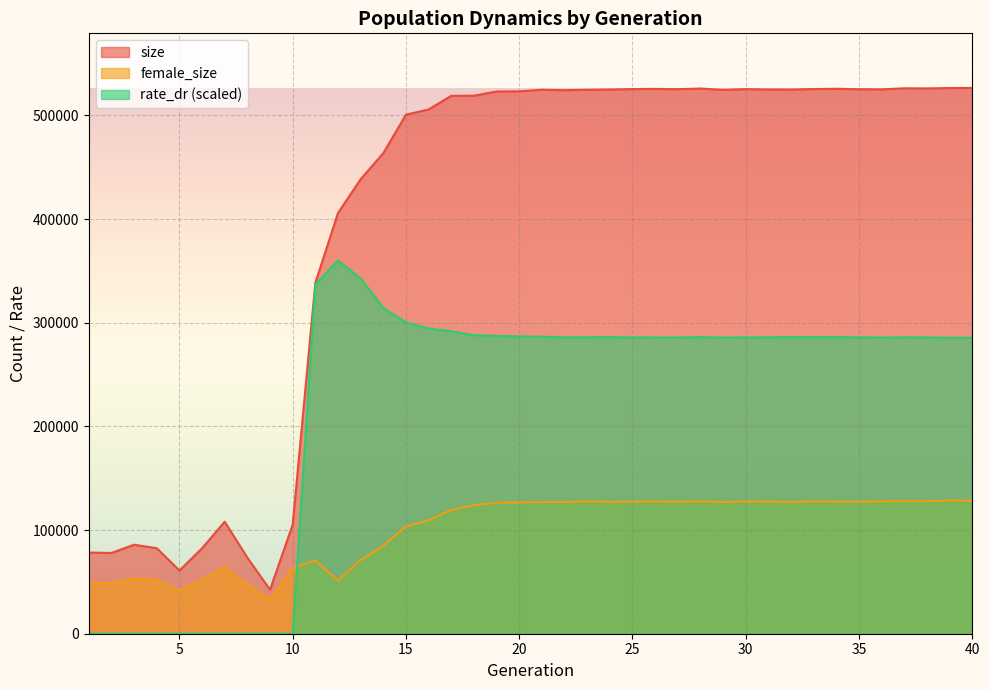

Reading left to right, list all the values displayed in this chart.

size: 78326.0	77908.0	85868.0	82486.0	60965.0	82402.0	108089.0	73368.0	42415.0	105152.0	338514.0	405825.0	438472.0	463598.0	500739.0	505760.0	518912.0	519002.0	523113.0	523235.0	524756.0	524345.0	524735.0	524984.0	525417.0	525599.0	525302.0	525947.0	524626.0	525375.0	524982.0	524953.0	525422.0	525704.0	525285.0	525124.0	526171.0	526055.0	526422.0	526533.0
female_size: 48912.0	48820.0	53170.0	51974.0	41592.0	51992.0	64193.0	47495.0	33284.0	63440.0	70628.0	51359.0	70965.0	84917.0	103734.0	109301.0	119533.0	123988.0	126428.0	126588.0	127157.0	127109.0	127622.0	127245.0	127464.0	127531.0	127324.0	127668.0	127089.0	127594.0	127403.0	127244.0	127546.0	127424.0	127313.0	127662.0	127864.0	127855.0	128496.0	128284.0
rate_dr: 0.0	0.0	0.0	0.0	0.0	0.0	0.0	0.0	0.0	0.0	336915.8	360111.7	342669.3	314304.9	300378.7	294446.2	291819.9	287990.9	287320.6	286851.0	286496.1	285919.0	286009.6	286089.6	285821.1	285809.5	285787.9	286062.2	285709.4	285899.5	285959.5	286163.3	286105.4	286117.0	285935.9	285708.4	285946.9	285820.5	285504.6	285548.9